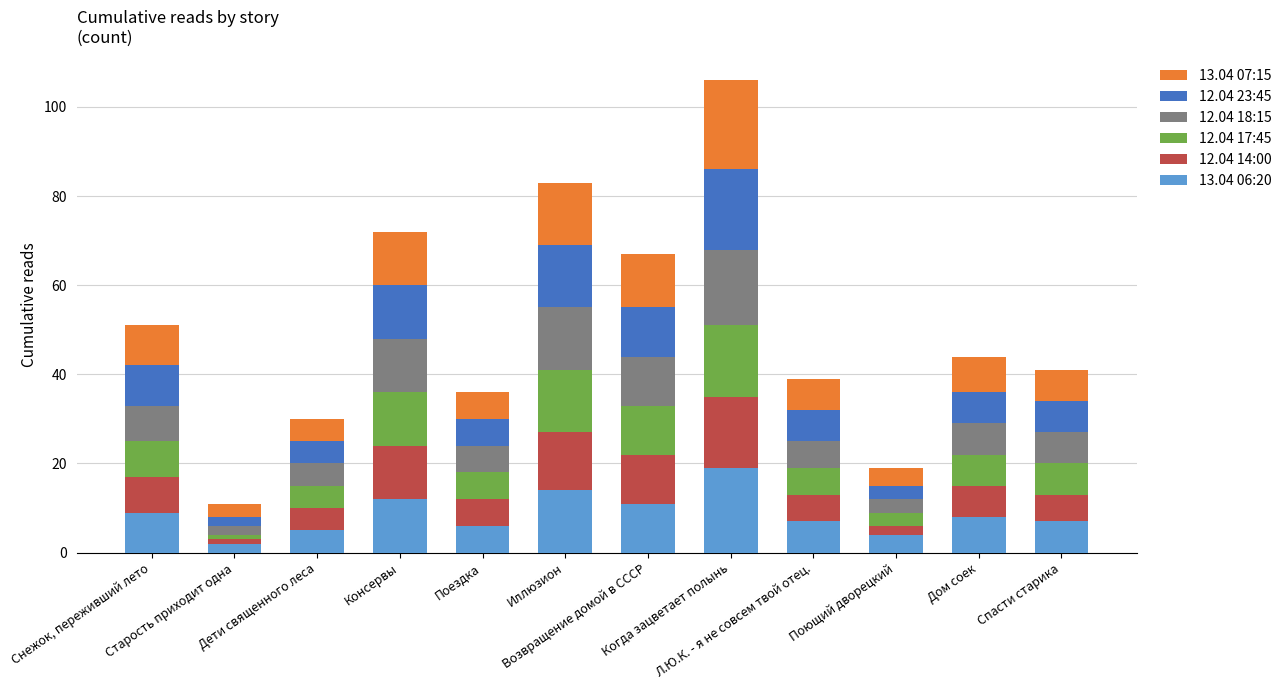

Which series has the largest total across all categories?

13.04 07:15